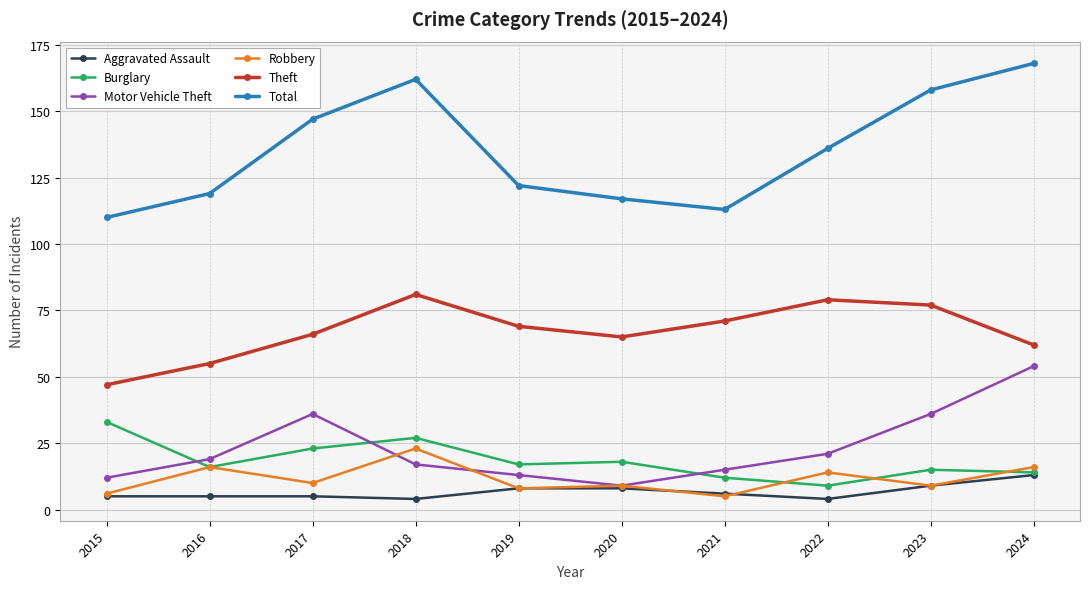

List the series in order of their peak value, highest first.

Total, Theft, Motor Vehicle Theft, Burglary, Robbery, Aggravated Assault